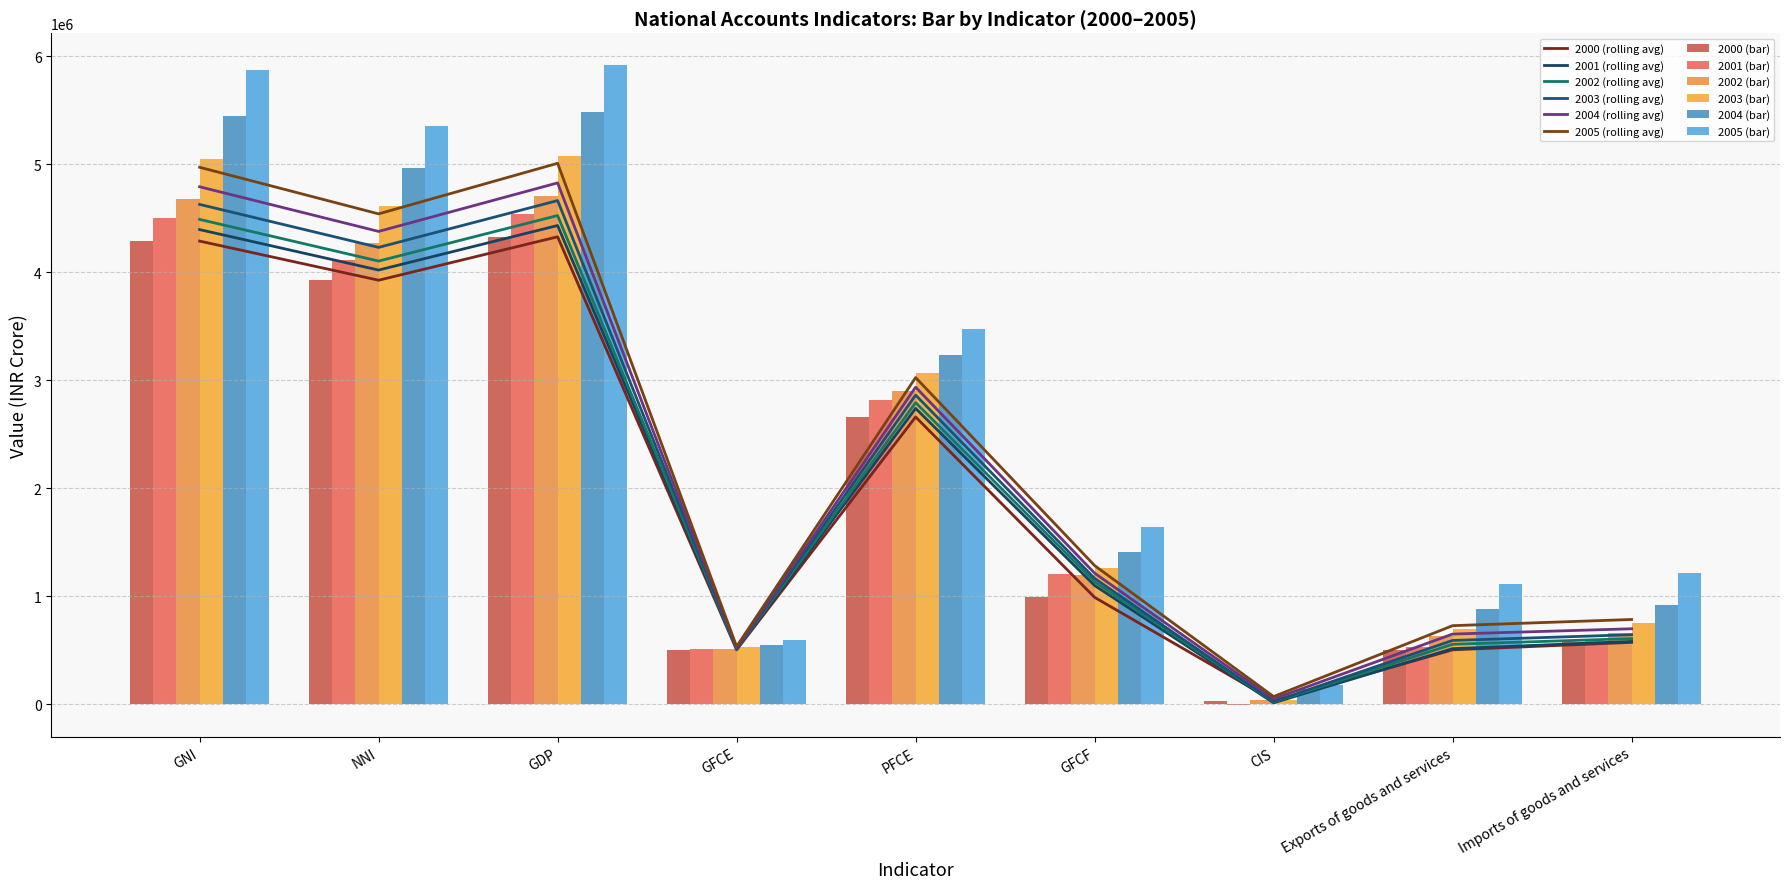

Reading left to right, what are all the values shown in this chart?

2000: GNI=4286909.6	NNI=3924698.0	GDP=4326735.9	GFCE=502203.3	PFCE=2658840.5	GFCF=988594.4	CIS=30759.3	Exports of goods and services=502851.0	Imports of goods and services=571937.9
2001: GNI=4499694.5	NNI=4112858.4	GDP=4535456.2	GFCE=514021.7	PFCE=2817118.6	GFCF=1207965.7	CIS=-6181.6	Exports of goods and services=524521.5	Imports of goods and services=588777.1
2002: GNI=4676256.7	NNI=4268229.7	GDP=4707983.8	GFCE=513069.4	PFCE=2897983.4	GFCF=1199300.3	CIS=35605.5	Exports of goods and services=635116.8	Imports of goods and services=659411.7
2003: GNI=5043422.2	NNI=4609080.9	GDP=5078049.3	GFCE=527311.5	PFCE=3069698.2	GFCF=1260656.6	CIS=38480.5	Exports of goods and services=695975.1	Imports of goods and services=750963.8
2004: GNI=5442938.2	NNI=4967089.9	GDP=5480379.9	GFCE=548276.3	PFCE=3228436.1	GFCF=1405051.8	CIS=142341.3	Exports of goods and services=885116.2	Imports of goods and services=917642.0
2005: GNI=5872935.9	NNI=5351624.1	GDP=5914614.0	GFCE=596646.2	PFCE=3469138.5	GFCF=1636059.7	CIS=180277.5	Exports of goods and services=1115999.4	Imports of goods and services=1213761.9